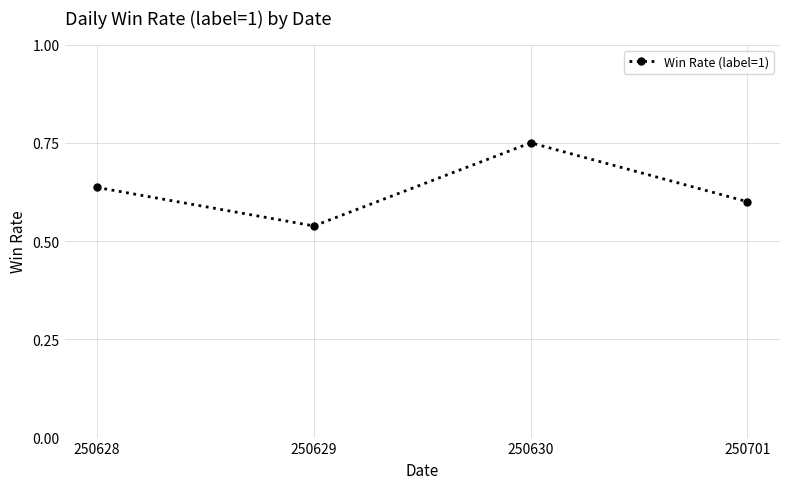

Does the chart have visible grid lines?

Yes